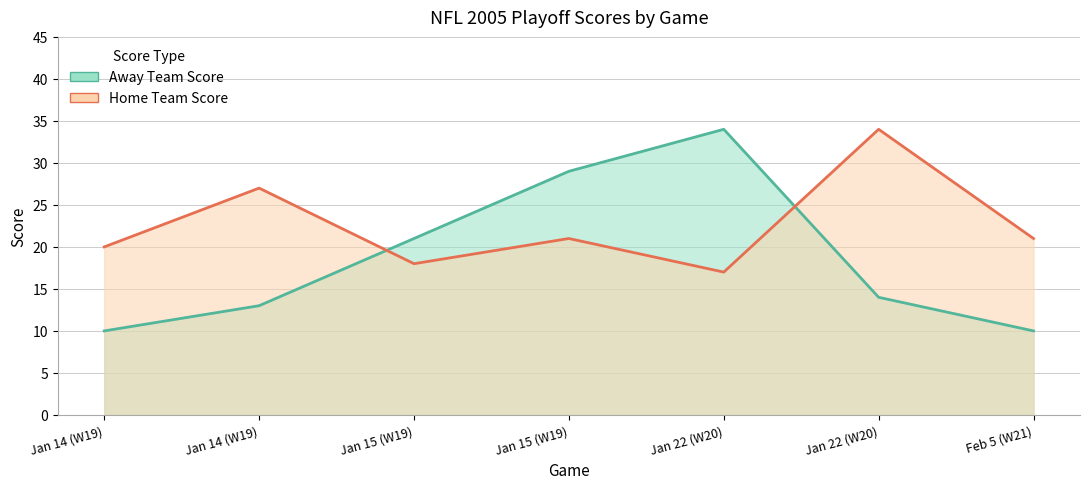

Reading right to left, list all the values displayed in this chart.

Away Team Score line: Feb 5 (W21)=10	Jan 22 (W20)=14	Jan 22 (W20)=34	Jan 15 (W19)=29	Jan 15 (W19)=21	Jan 14 (W19)=13	Jan 14 (W19)=10
Home Team Score line: Feb 5 (W21)=21	Jan 22 (W20)=34	Jan 22 (W20)=17	Jan 15 (W19)=21	Jan 15 (W19)=18	Jan 14 (W19)=27	Jan 14 (W19)=20